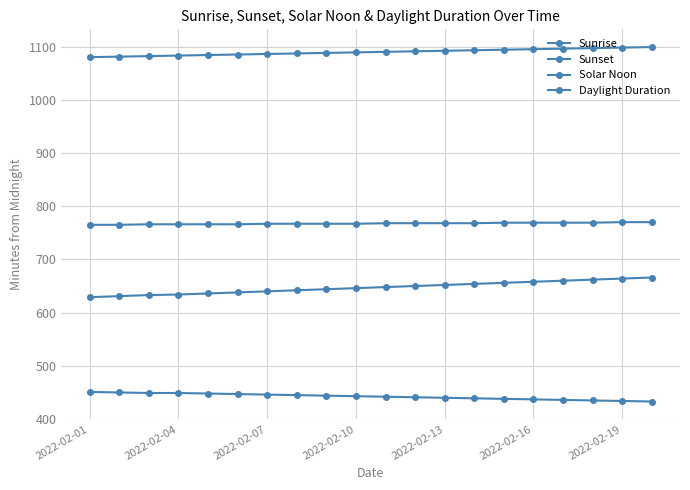

True or false: Daylight Duration has more than 0 points higher than both neighbors.

False